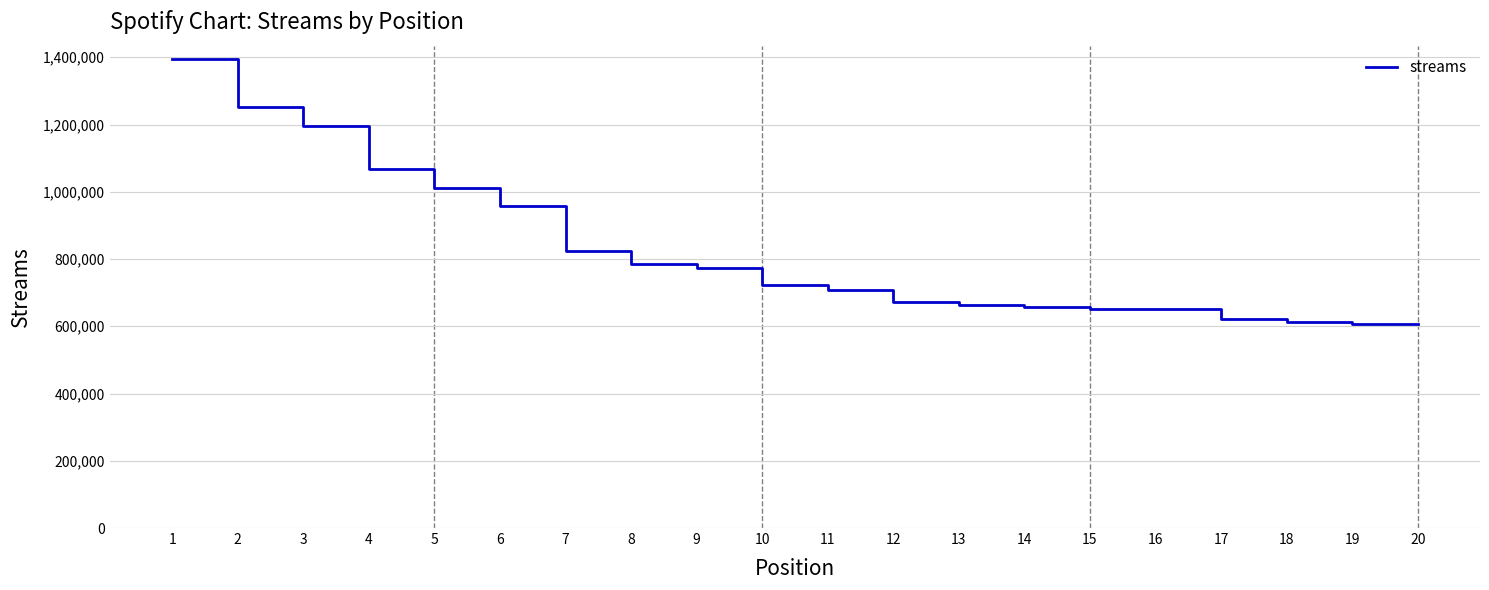

What is the greatest value displayed?

1395103